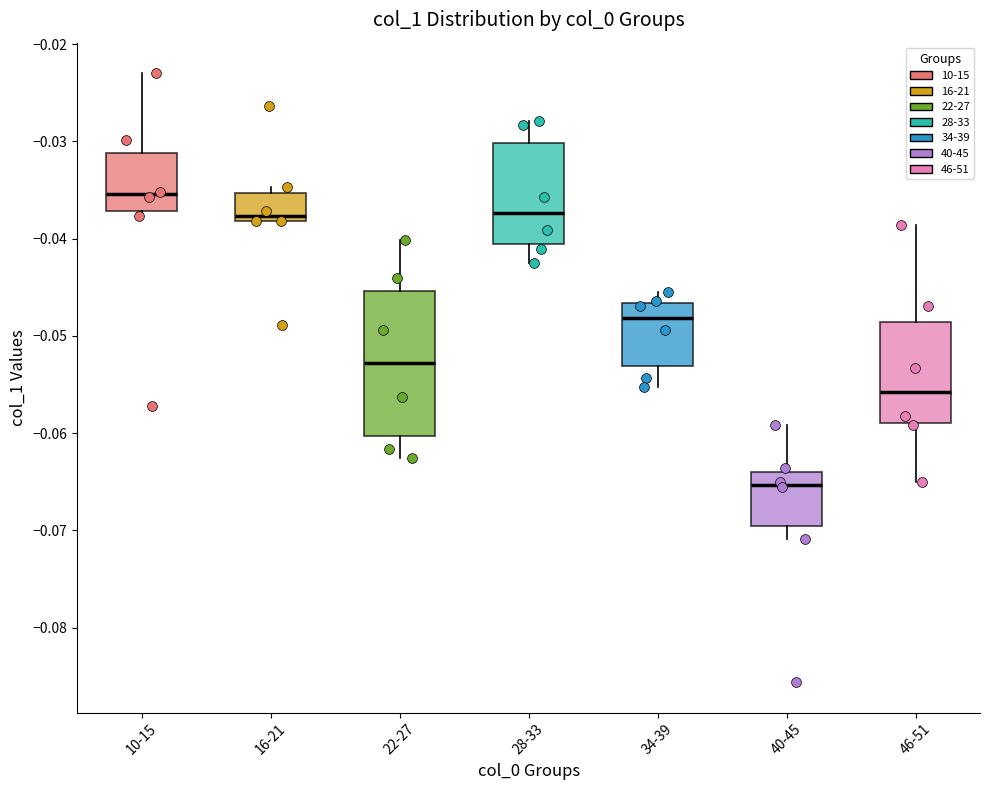

Comparing the boxes themselves (not the whiskers), which one is the tallest?

22-27